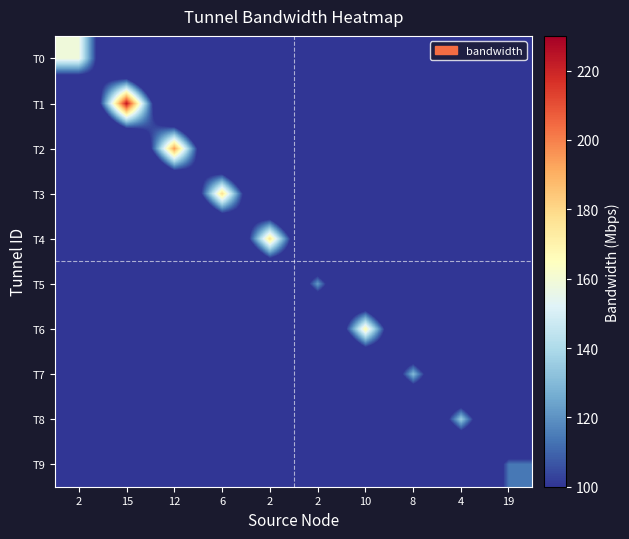

Reading right to left, what are all the values shown in this chart?

T0: 19=0.0	4=0.0	8=0.0	10=0.0	2=0.0	2=0.0	6=0.0	12=0.0	15=0.0	2=158.8
T1: 19=0.0	4=0.0	8=0.0	10=0.0	2=0.0	2=0.0	6=0.0	12=0.0	15=223.5	2=0.0
T2: 19=0.0	4=0.0	8=0.0	10=0.0	2=0.0	2=0.0	6=0.0	12=194.7	15=0.0	2=0.0
T3: 19=0.0	4=0.0	8=0.0	10=0.0	2=0.0	2=0.0	6=178.0	12=0.0	15=0.0	2=0.0
T4: 19=0.0	4=0.0	8=0.0	10=0.0	2=0.0	2=176.5	6=0.0	12=0.0	15=0.0	2=0.0
T5: 19=0.0	4=0.0	8=0.0	10=0.0	2=122.0	2=0.0	6=0.0	12=0.0	15=0.0	2=0.0
T6: 19=0.0	4=0.0	8=0.0	10=168.6	2=0.0	2=0.0	6=0.0	12=0.0	15=0.0	2=0.0
T7: 19=0.0	4=0.0	8=130.3	10=0.0	2=0.0	2=0.0	6=0.0	12=0.0	15=0.0	2=0.0
T8: 19=0.0	4=135.4	8=0.0	10=0.0	2=0.0	2=0.0	6=0.0	12=0.0	15=0.0	2=0.0
T9: 19=113.8	4=0.0	8=0.0	10=0.0	2=0.0	2=0.0	6=0.0	12=0.0	15=0.0	2=0.0